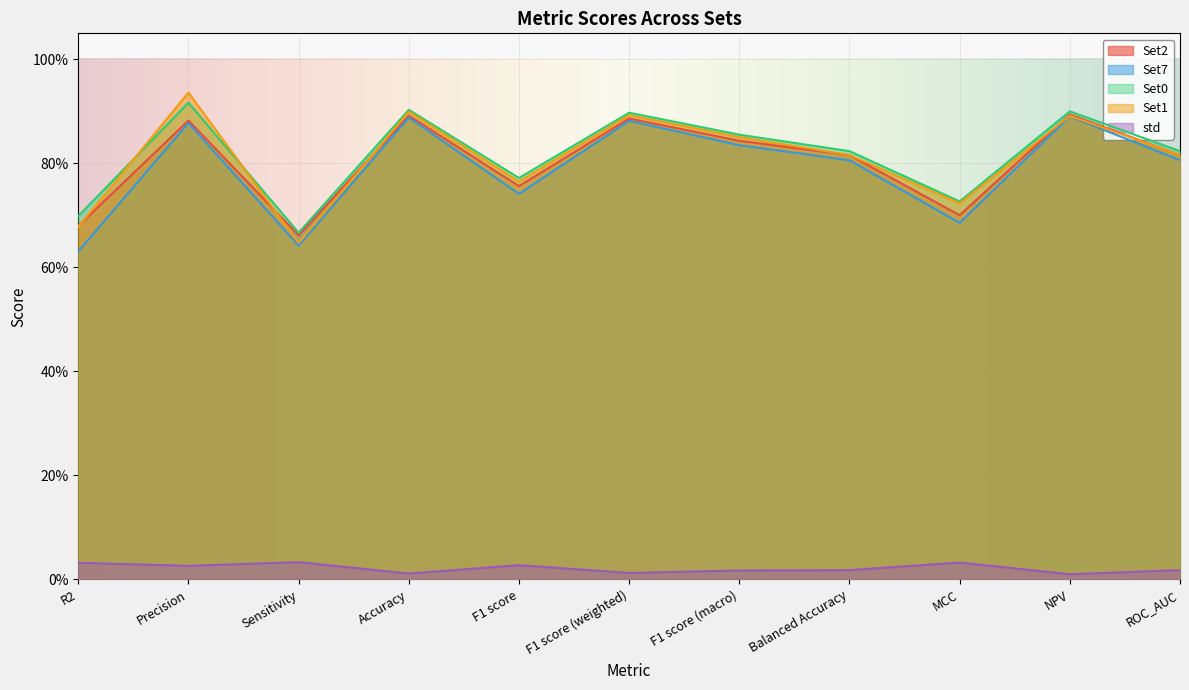

Reading left to right, list all the values displayed in this chart.

Set2: R2=0.7	Precision=0.9	Sensitivity=0.7	Accuracy=0.9	F1 score=0.8	F1 score (weighted)=0.9	F1 score (macro)=0.8	Balanced Accuracy=0.8	MCC=0.7	NPV=0.9	ROC_AUC=0.8
Set7: R2=0.6	Precision=0.9	Sensitivity=0.6	Accuracy=0.9	F1 score=0.7	F1 score (weighted)=0.9	F1 score (macro)=0.8	Balanced Accuracy=0.8	MCC=0.7	NPV=0.9	ROC_AUC=0.8
Set0: R2=0.7	Precision=0.9	Sensitivity=0.7	Accuracy=0.9	F1 score=0.8	F1 score (weighted)=0.9	F1 score (macro)=0.9	Balanced Accuracy=0.8	MCC=0.7	NPV=0.9	ROC_AUC=0.8
Set1: R2=0.7	Precision=0.9	Sensitivity=0.6	Accuracy=0.9	F1 score=0.8	F1 score (weighted)=0.9	F1 score (macro)=0.9	Balanced Accuracy=0.8	MCC=0.7	NPV=0.9	ROC_AUC=0.8
std: R2=0.0	Precision=0.0	Sensitivity=0.0	Accuracy=0.0	F1 score=0.0	F1 score (weighted)=0.0	F1 score (macro)=0.0	Balanced Accuracy=0.0	MCC=0.0	NPV=0.0	ROC_AUC=0.0